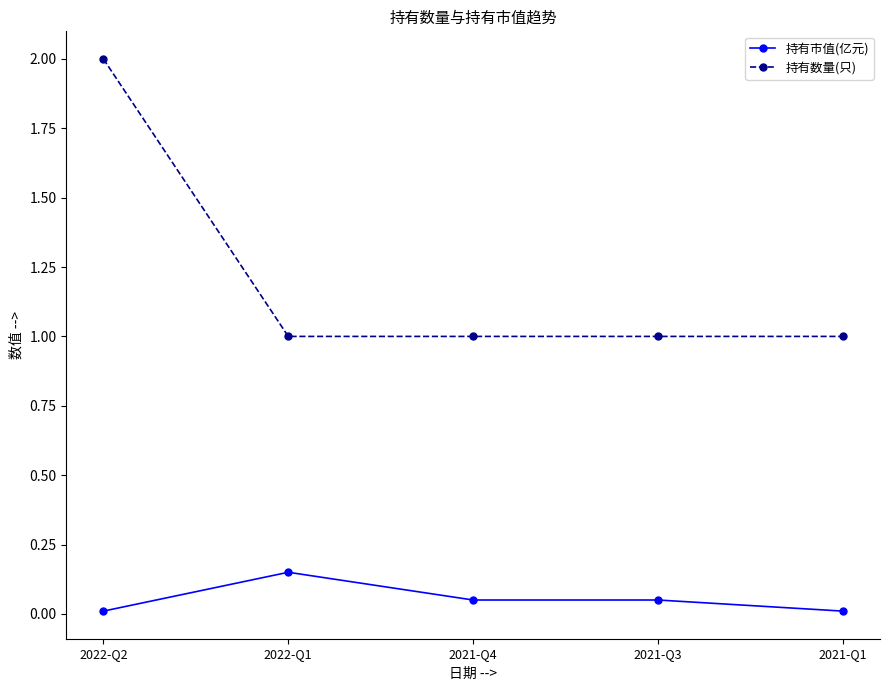

True or false: 持有市值(亿元) and 持有数量(只) cross at least once.

False